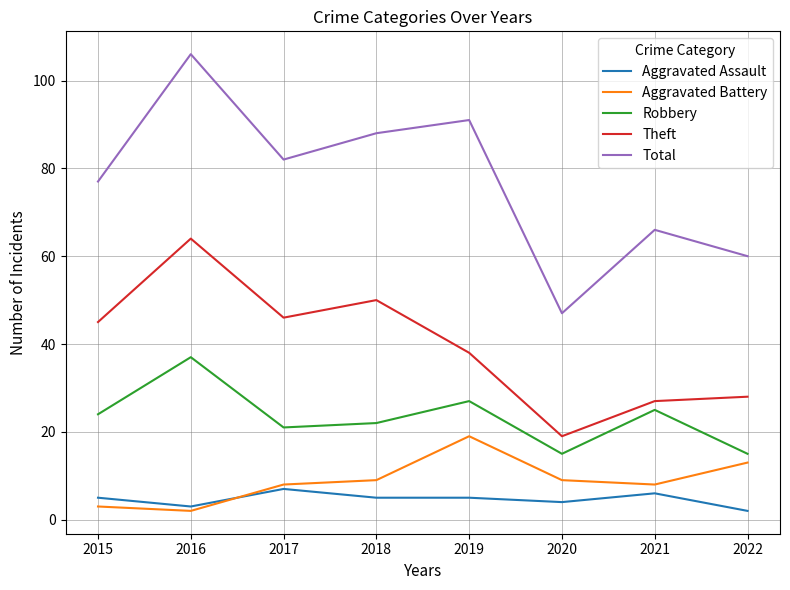

The Aggravated Assault series shows 9 at 2018. True or false?

False